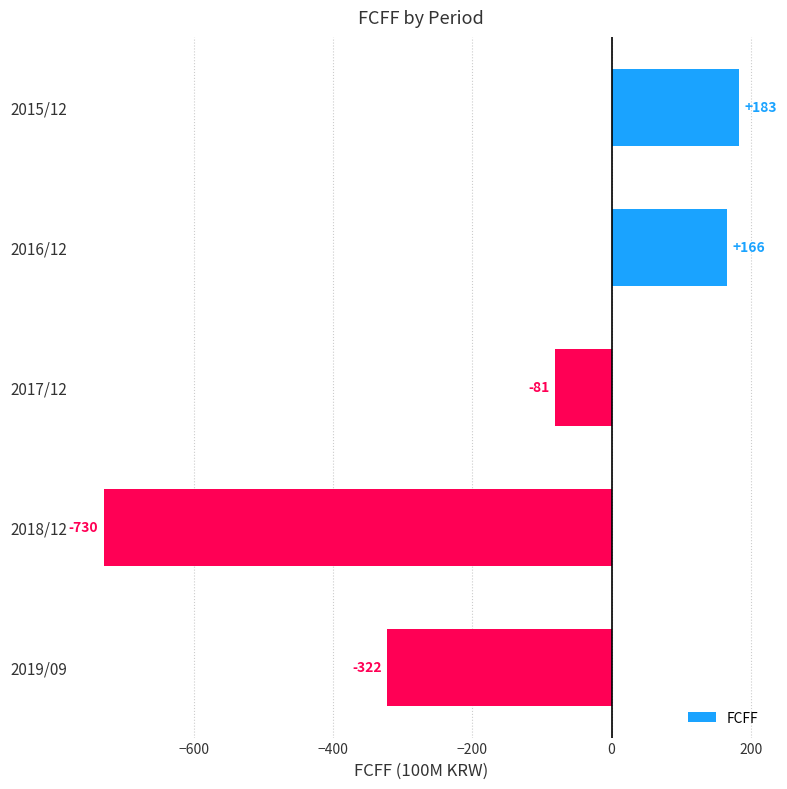

What is the sum of all values?

-784